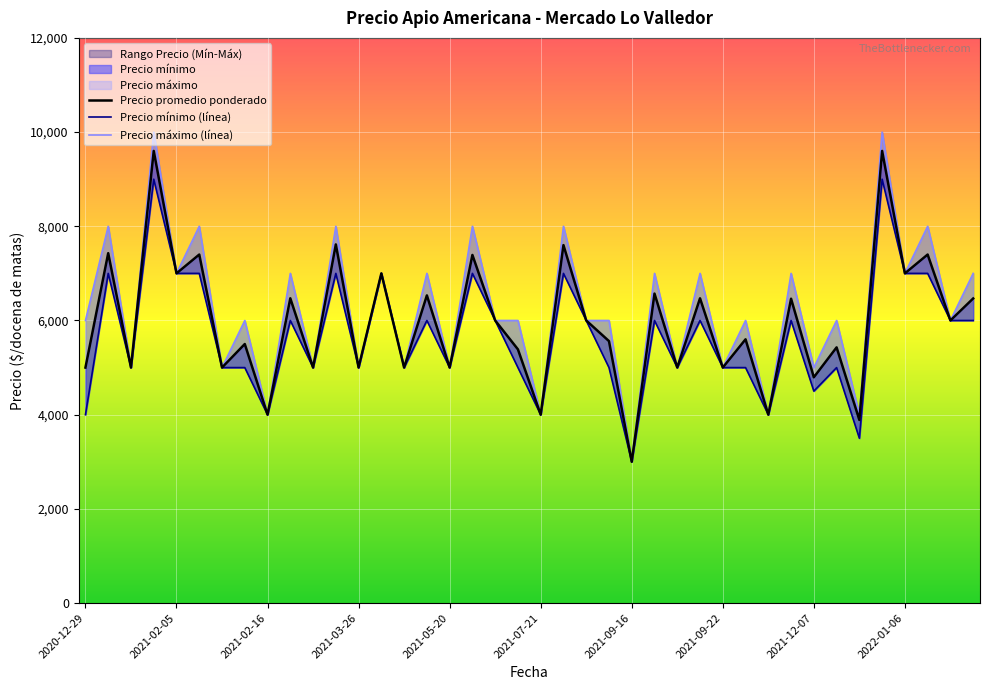

Rank the series by their maximum value, from highest to lowest.

Precio máximo (línea), Precio promedio ponderado, Precio mínimo (línea)